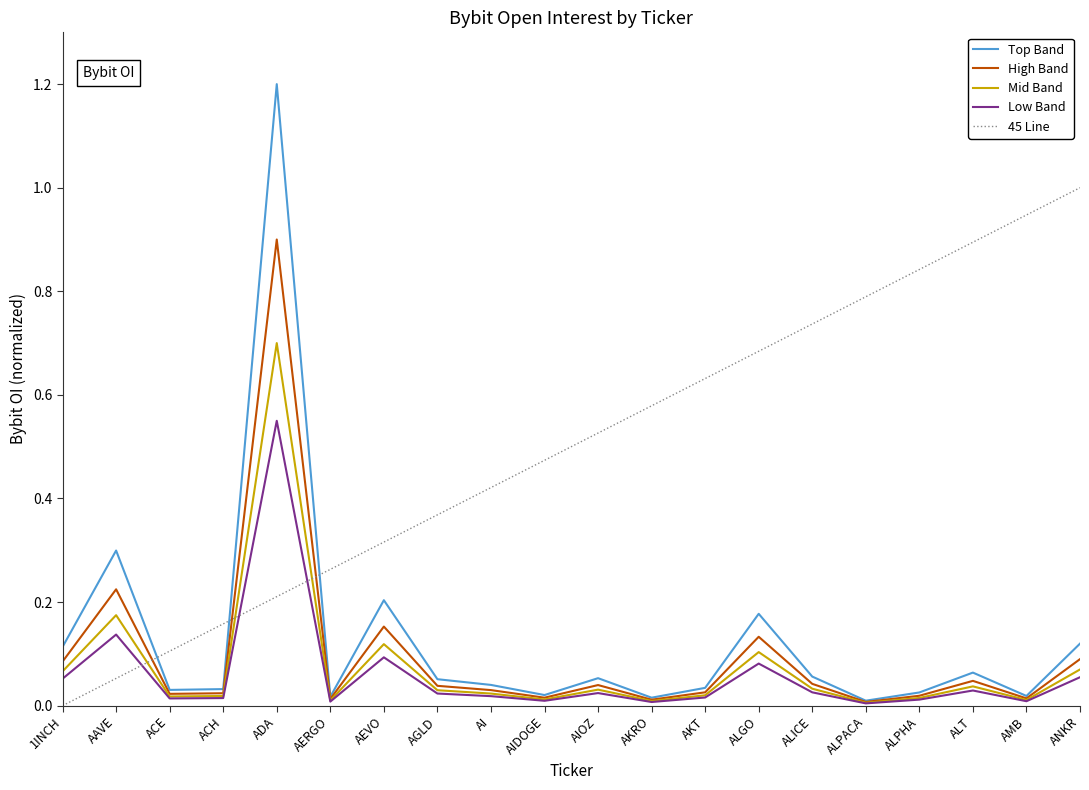

Which series ends up on top after the final intersection of Top Band and 45 Line?

45 Line